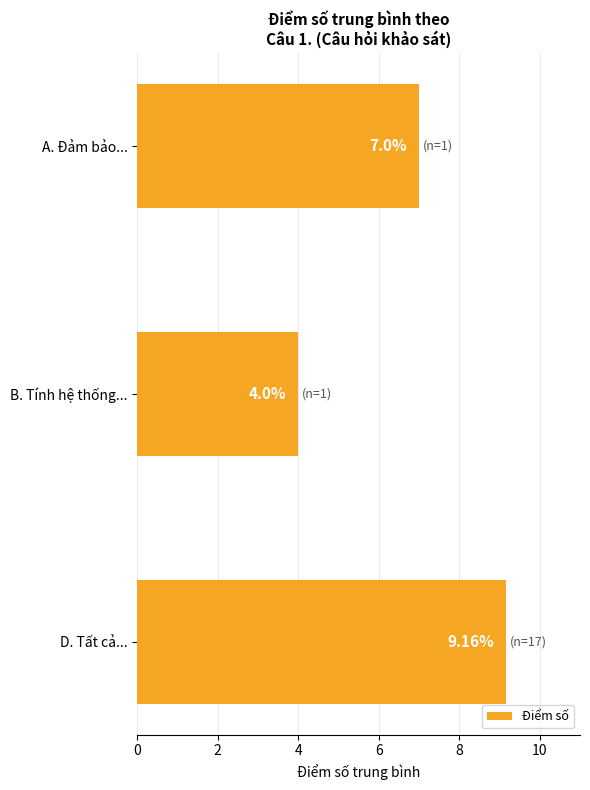

How many categories are shown in the chart?

3